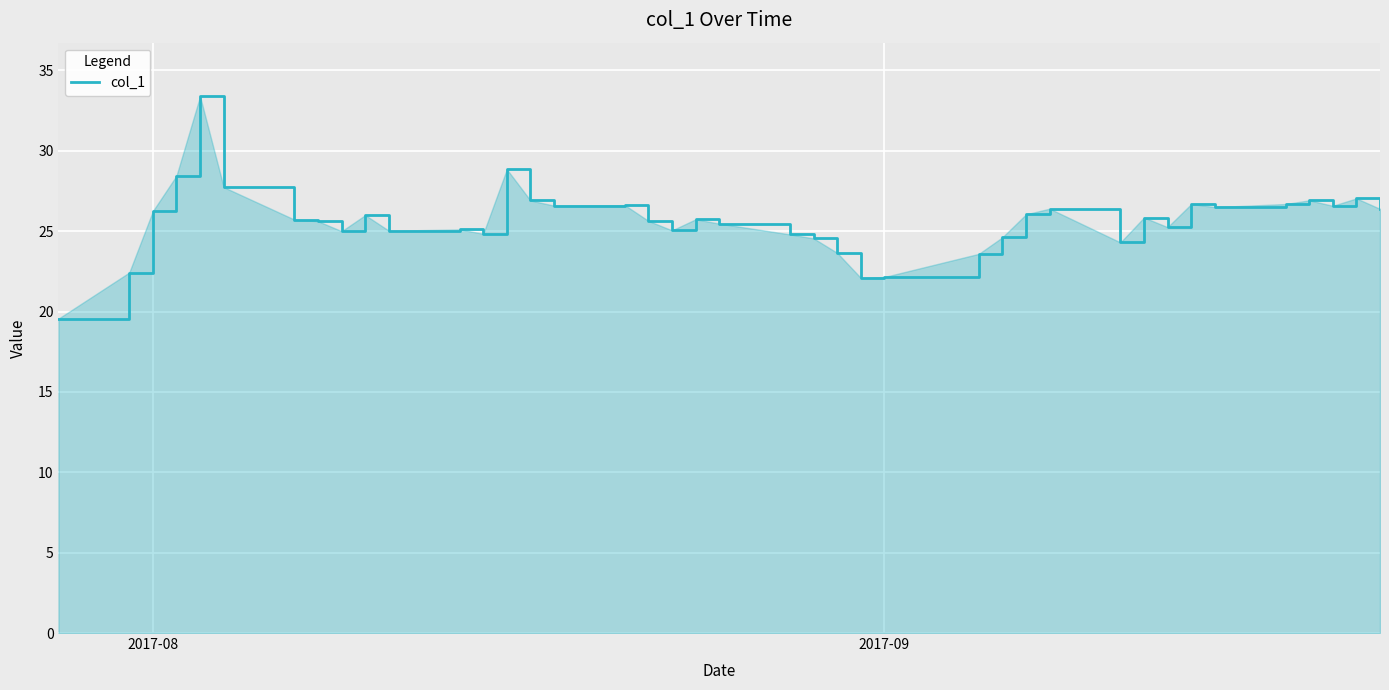

What is the smallest value displayed?

19.6